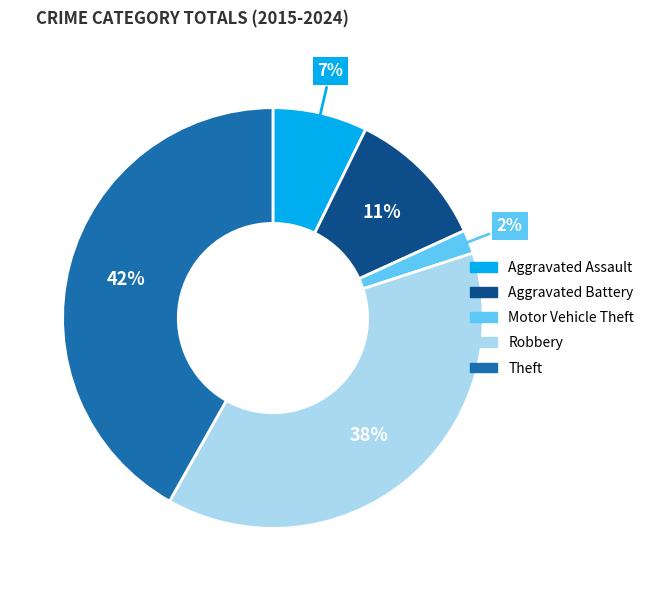

True or false: Robbery accounts for 38% of the total.

True